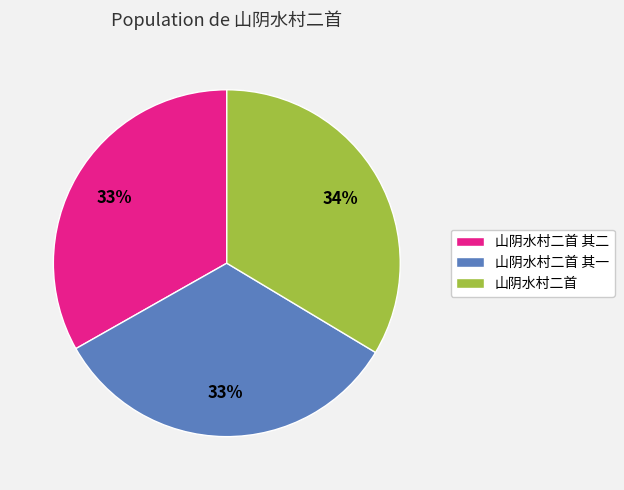

To the nearest percent, what portion does 山阴水村二首 其一 represent?

33%